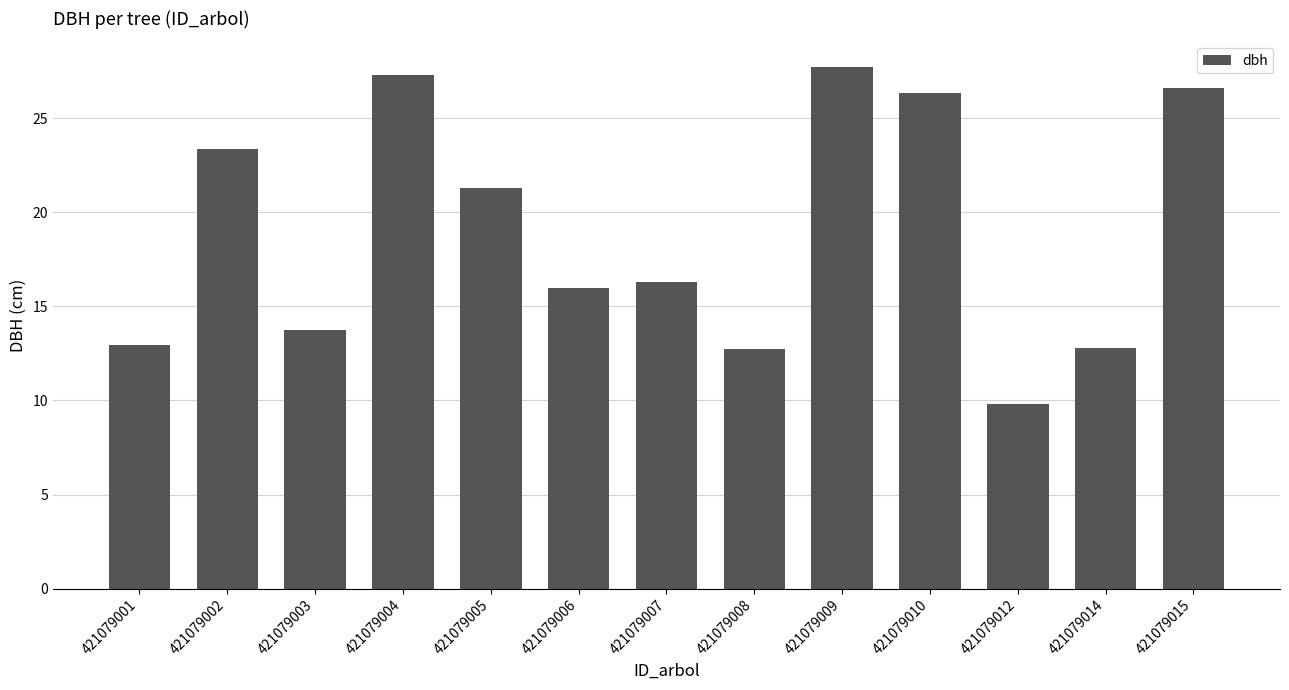

True or false: the data shows 23.4 at 421079002.

True